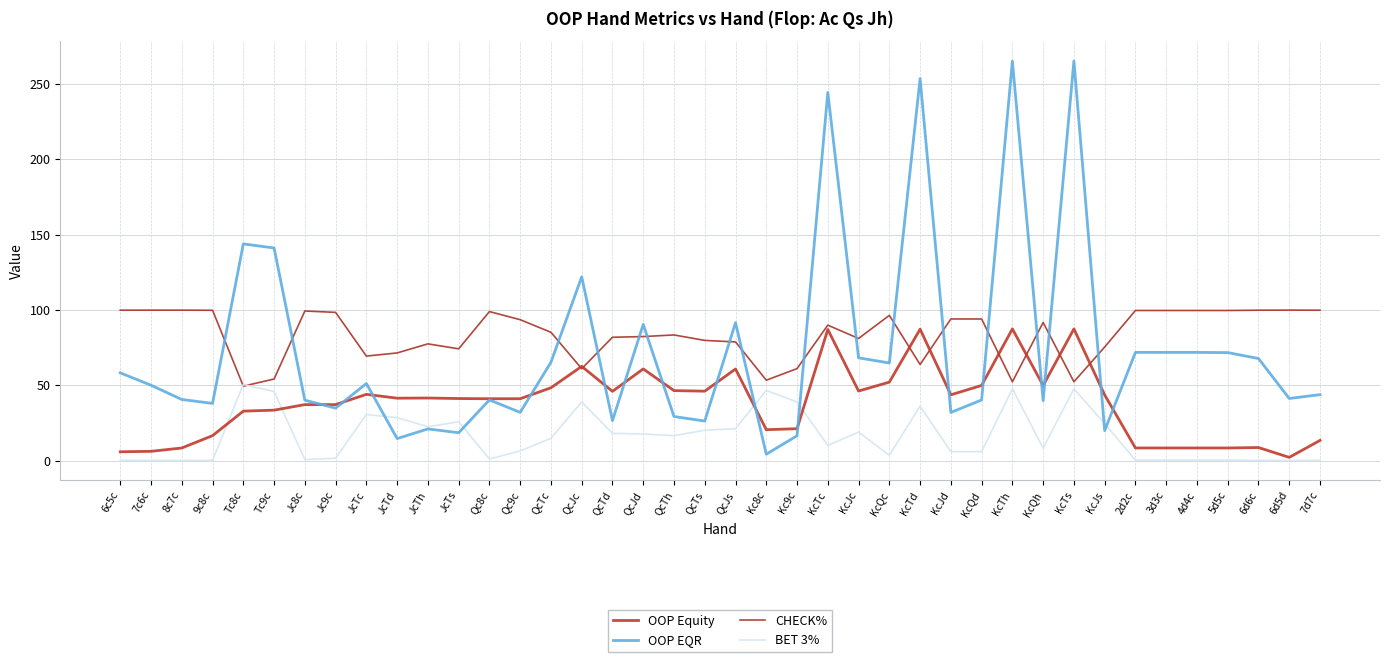

Rank the series by their maximum value, from lowest to highest.

BET 3%, OOP Equity, CHECK%, OOP EQR